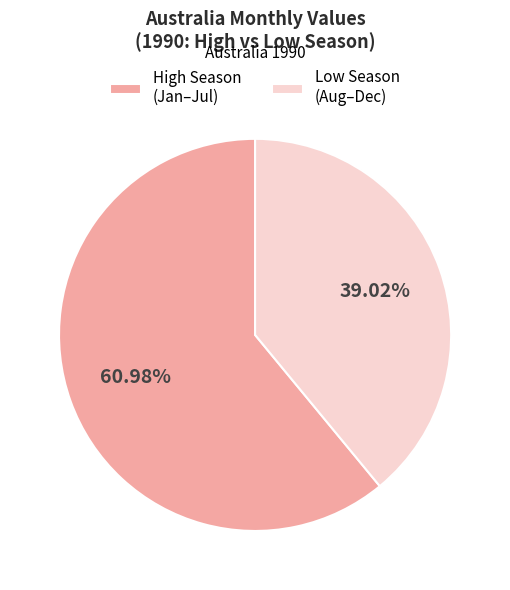

What is the largest slice in the pie chart?

High Season (Jan–Jul)